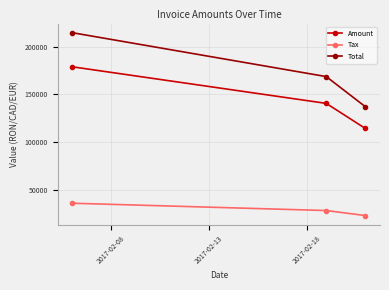

At how many categories does at least one series exceed 38016?

3